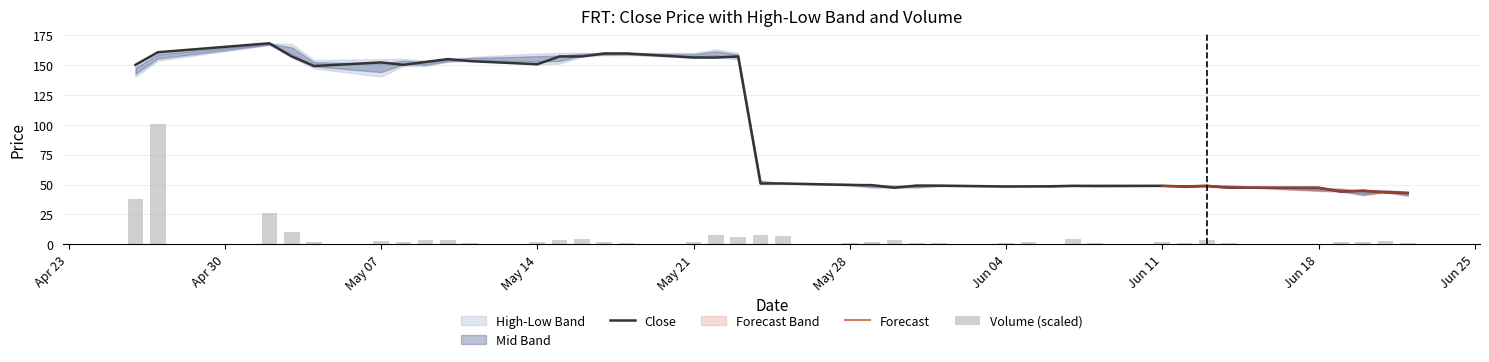

At which category does the chart reach its minimum across all series?

20180622